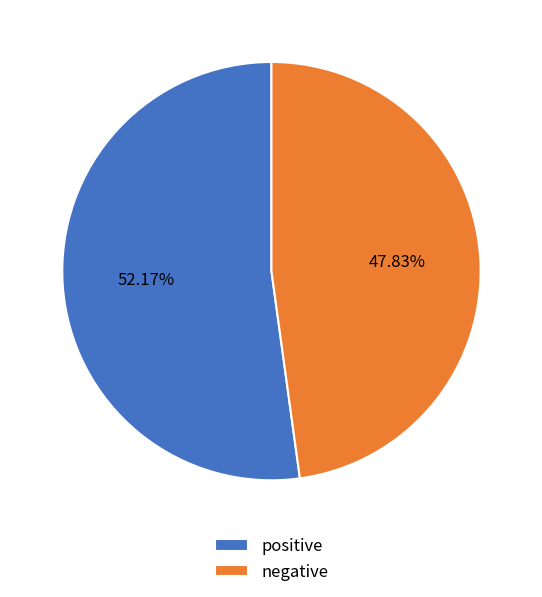

Which category has the smallest portion of the pie?

negative